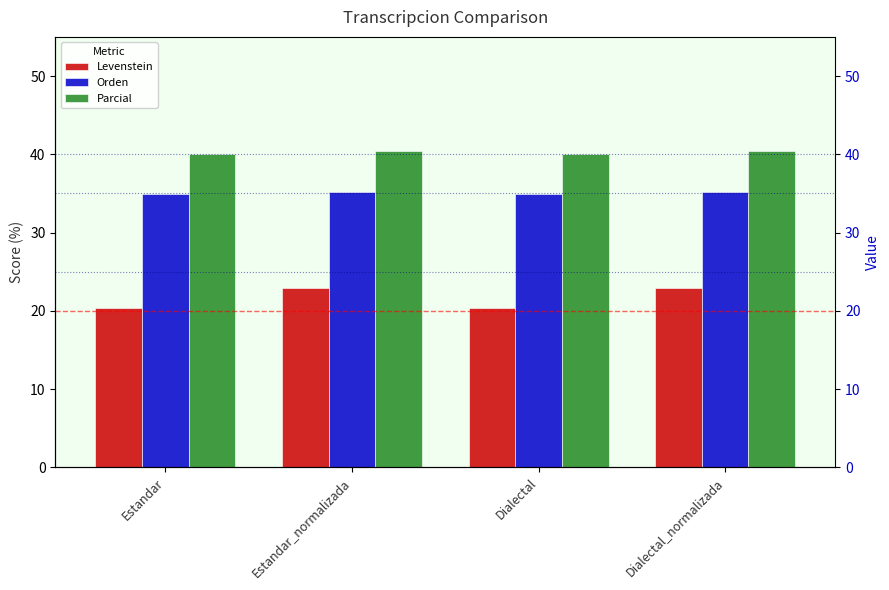

What is the total value across all series at Estandar?

95.3